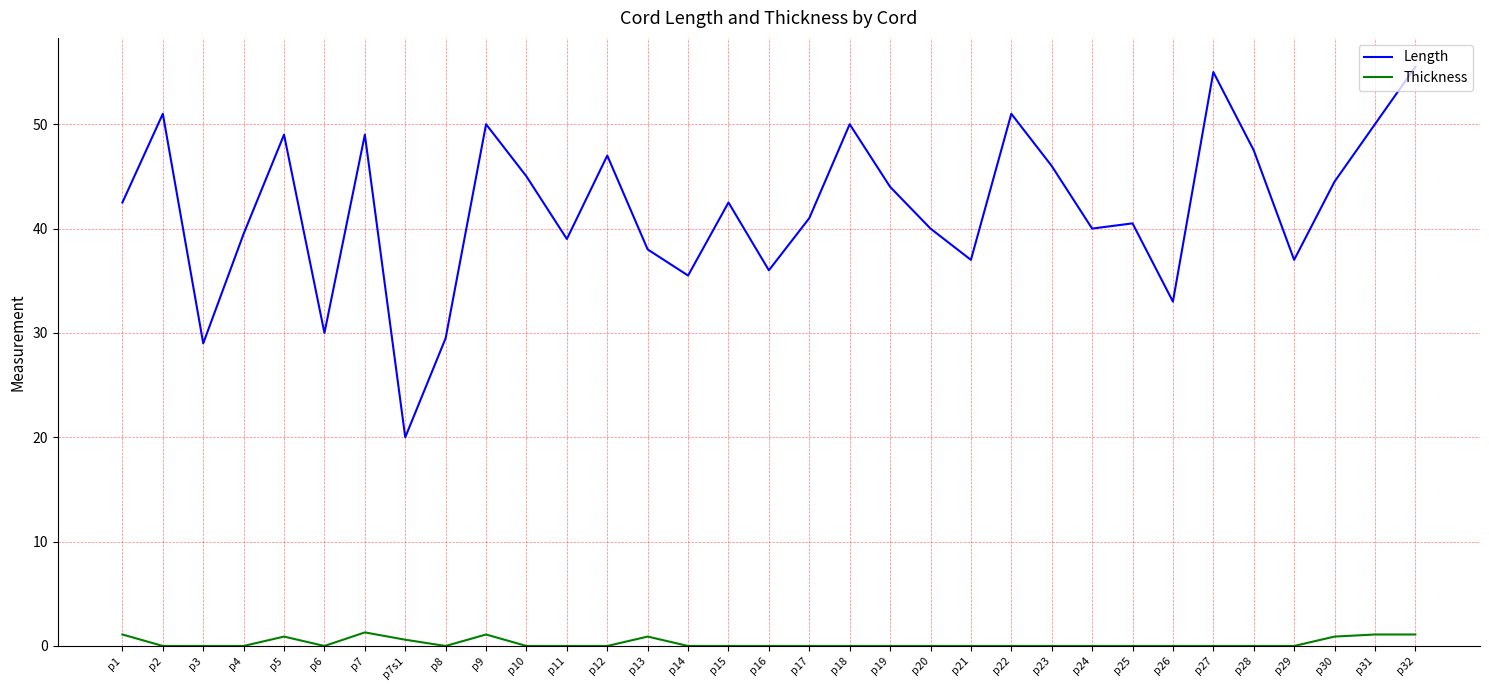

Which series has the largest total across all categories?

Length